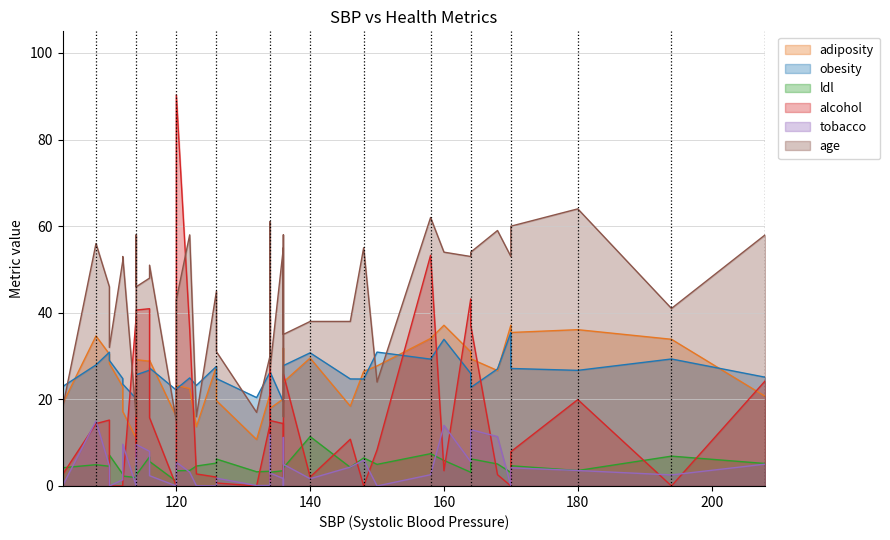

What is the total value across all series at 114?

153.6